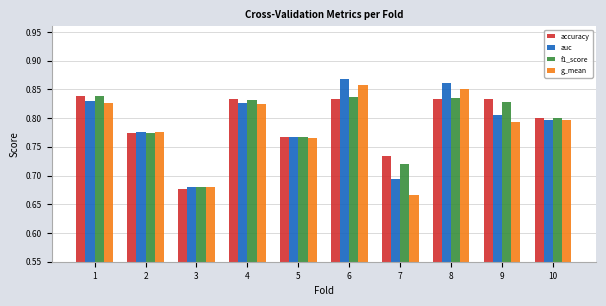

At which label is g_mean closest to 0?

7